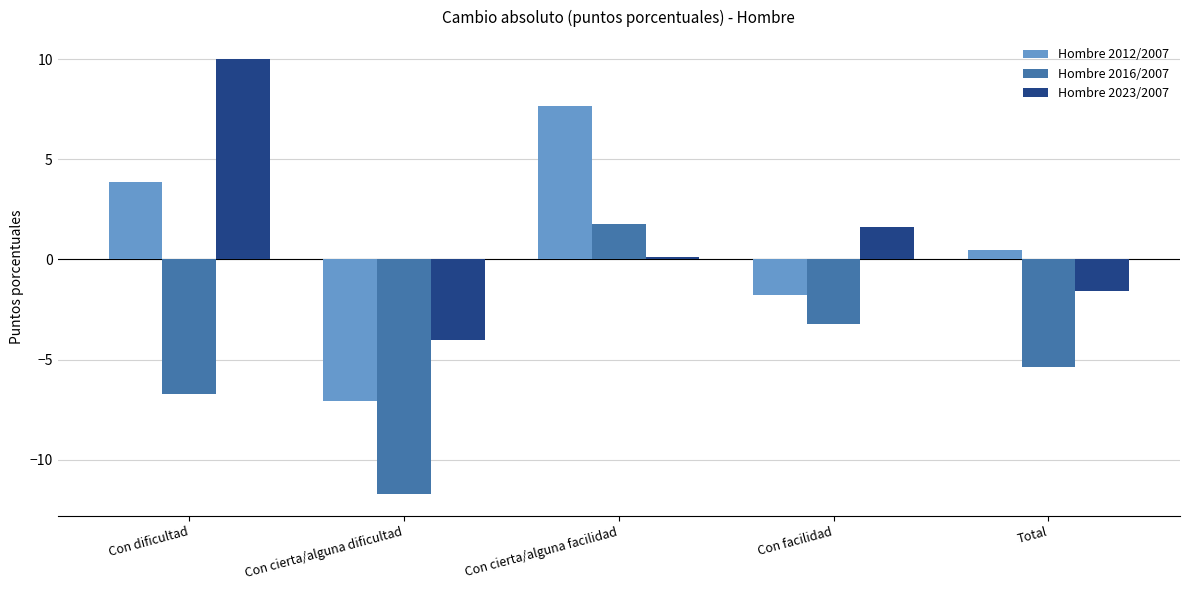

What is the label of the 4th bar from the right?

Con cierta/alguna dificultad